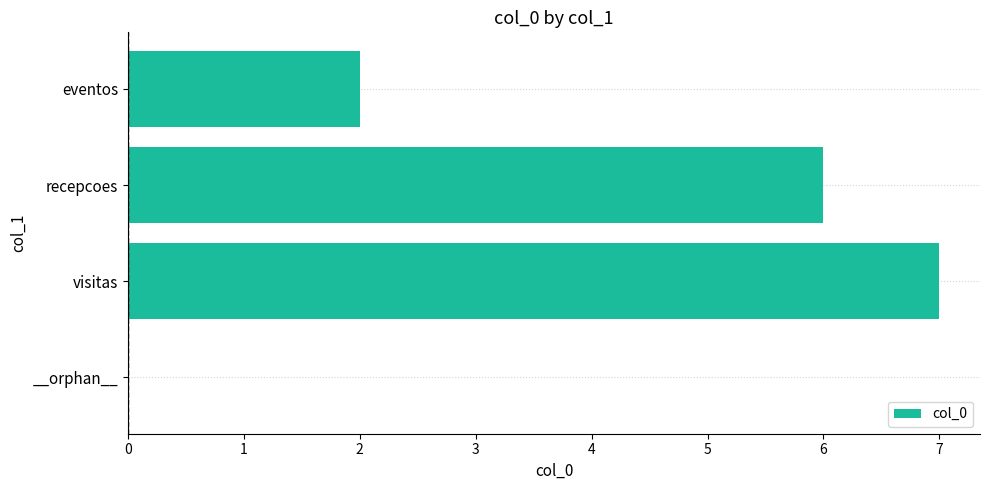

What is the maximum value shown in the chart?

7